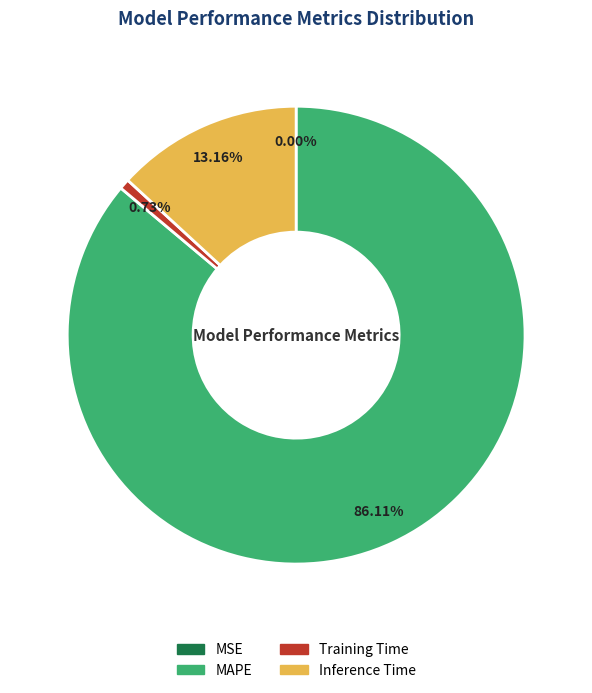

Do Training Time and Inference Time together represent more than half of the pie?

No